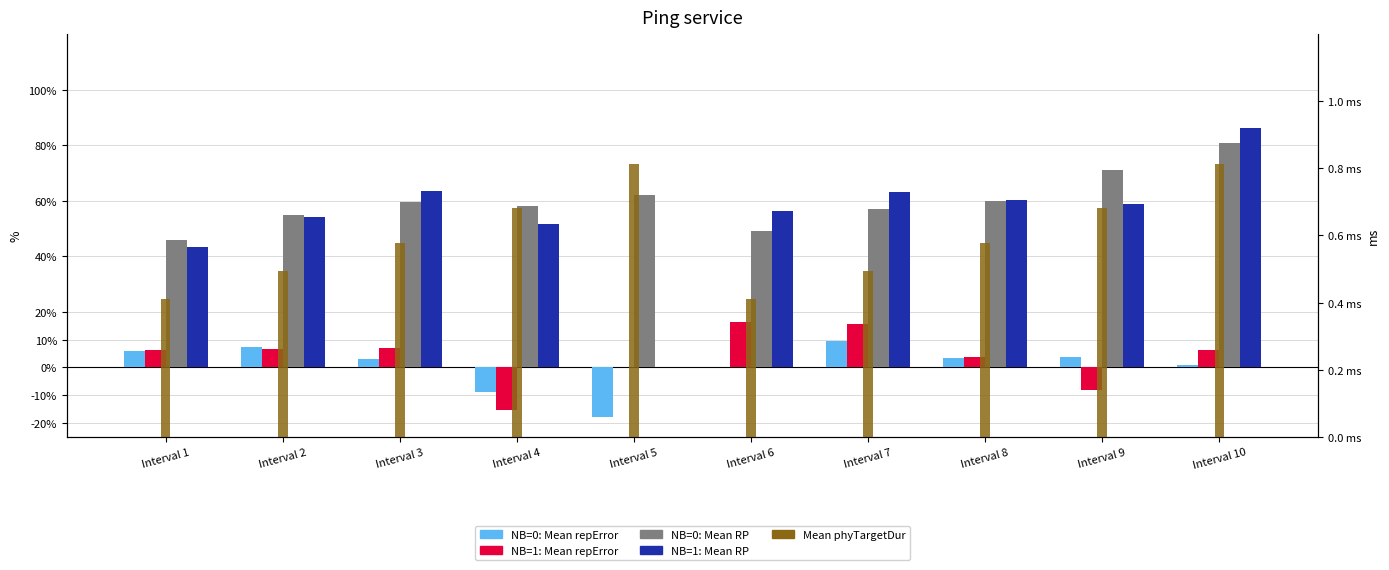

What is the sum of all NB=1: Mean RP values?

5.4